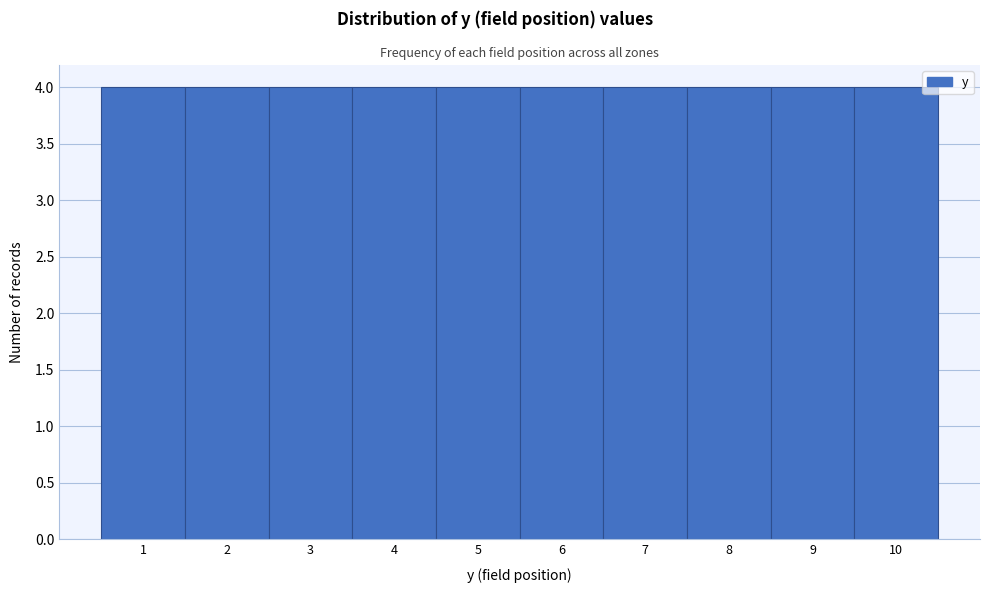

Reading left to right, transcribe this chart: for each bar, give the range it covers on the x-axis and its height. The values are not printed on the chart, so give them approximately, as read against the axis.

0.5 to 1.5: 4
1.5 to 2.5: 4
2.5 to 3.5: 4
3.5 to 4.5: 4
4.5 to 5.5: 4
5.5 to 6.5: 4
6.5 to 7.5: 4
7.5 to 8.5: 4
8.5 to 9.5: 4
9.5 to 10.5: 4